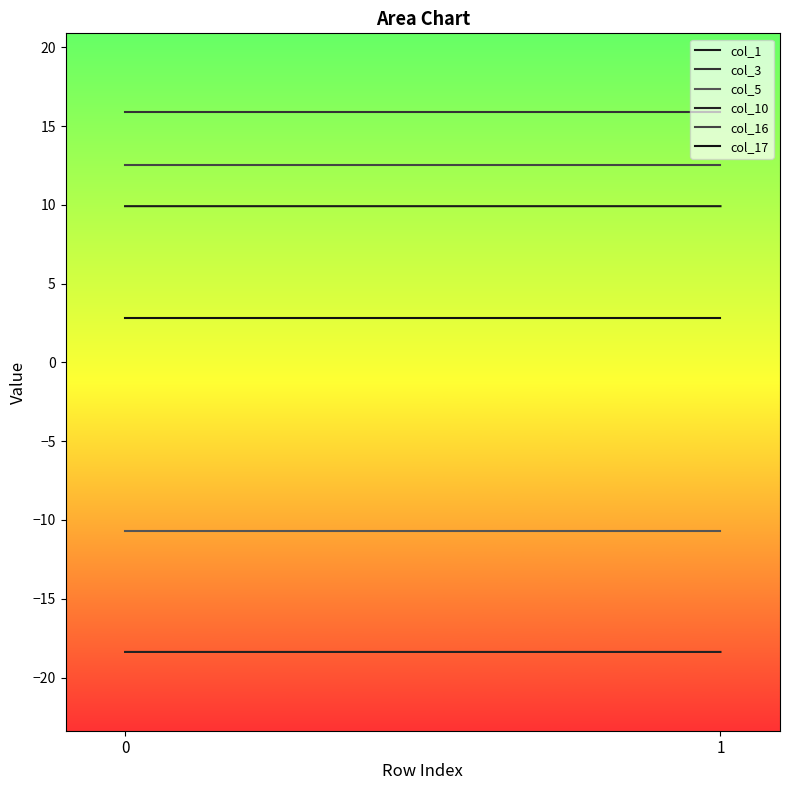

Is it true that col_10 equals -32.8 at 0?

False